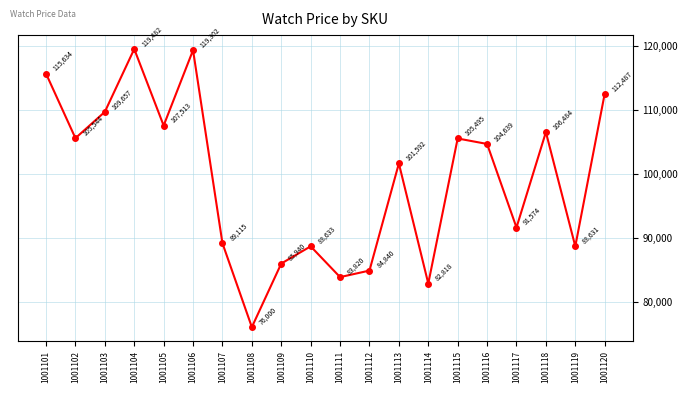

Rank the categories by value from highest to lowest.

1001104, 1001106, 1001101, 1001120, 1001103, 1001105, 1001118, 1001102, 1001115, 1001116, 1001113, 1001117, 1001107, 1001110, 1001119, 1001109, 1001112, 1001111, 1001114, 1001108